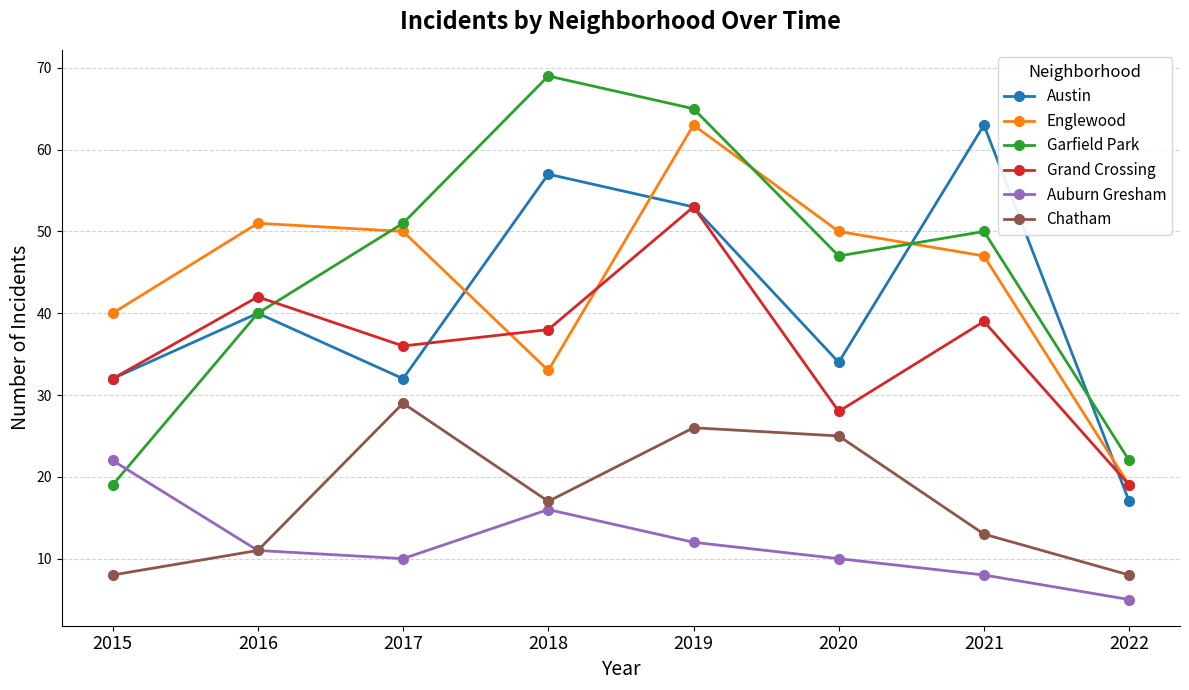

Which series changed the most between 2015 and 2019?

Garfield Park